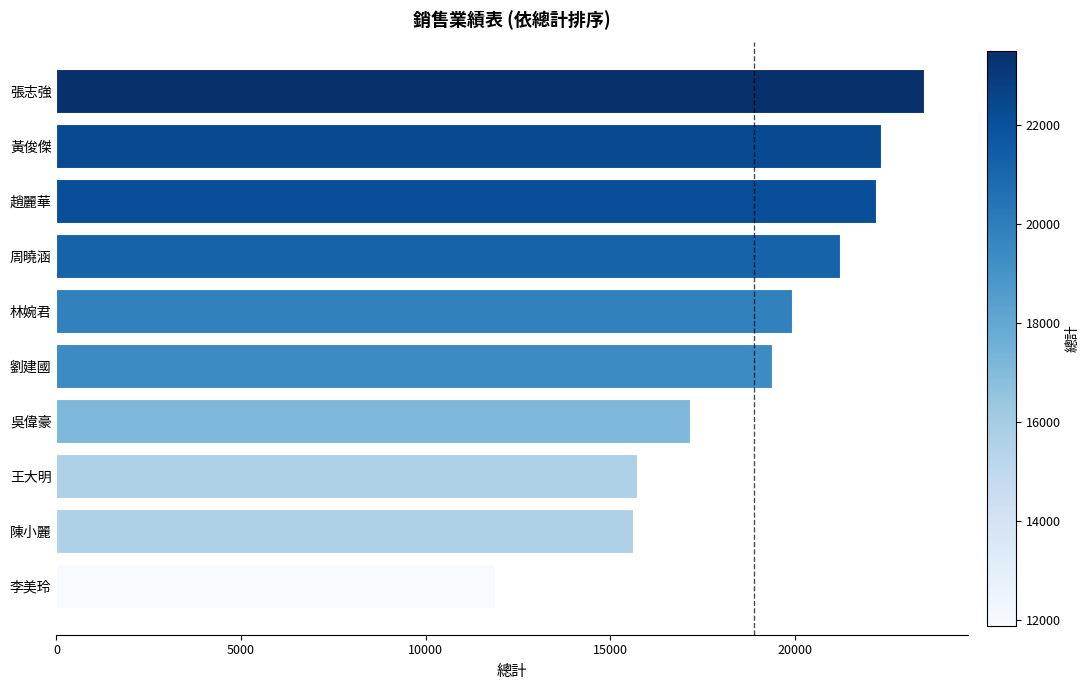

Between 黃俊傑 and 李美玲, which is larger?

黃俊傑